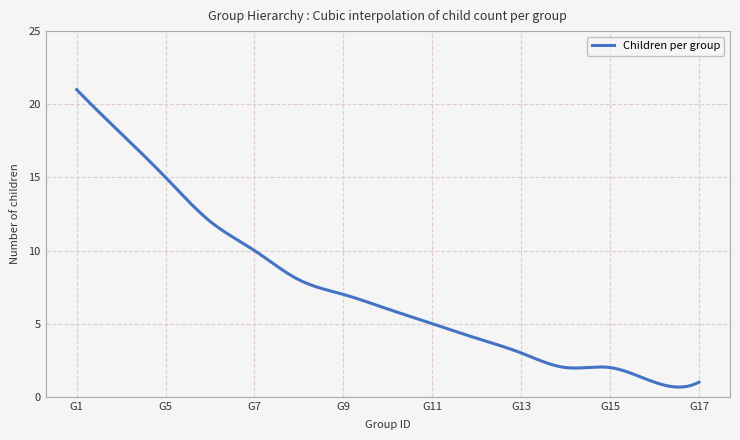

What is the smallest value displayed?

0.7